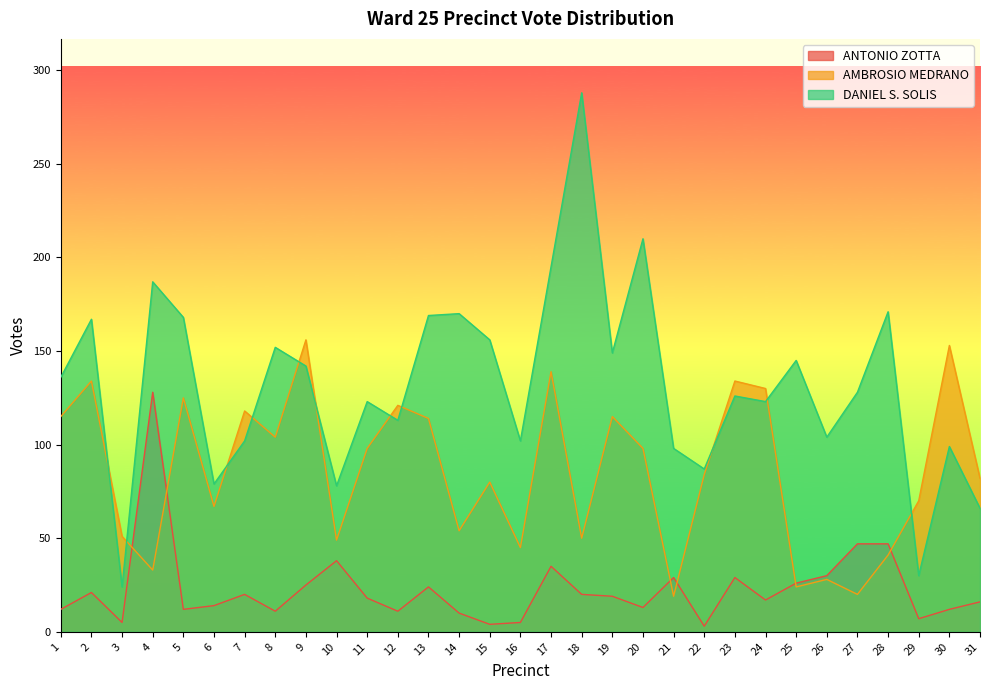

True or false: DANIEL S. SOLIS and ANTONIO ZOTTA intersect in this chart.

False